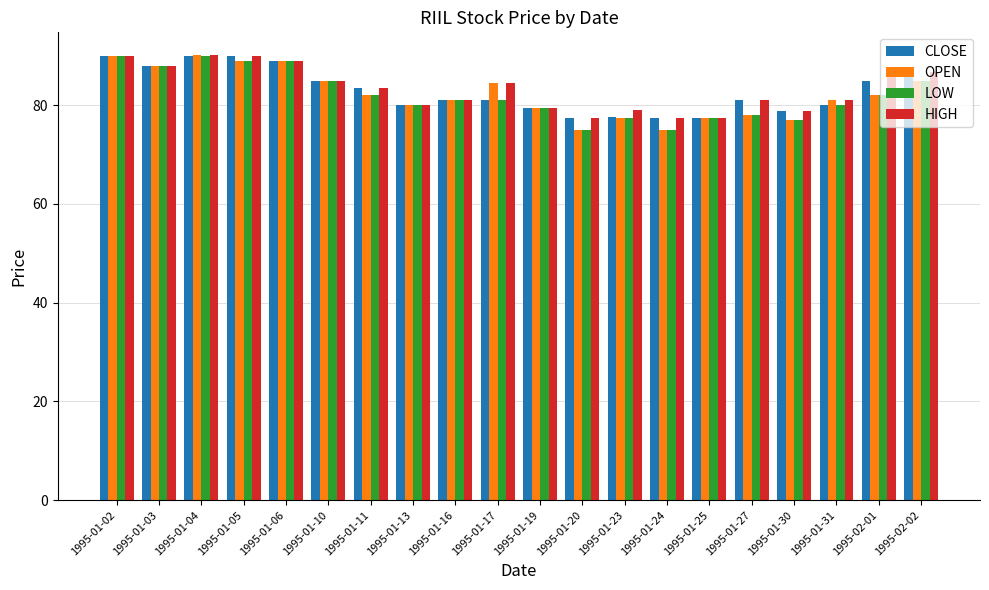

At which label is HIGH closest to 83?

1995-01-11